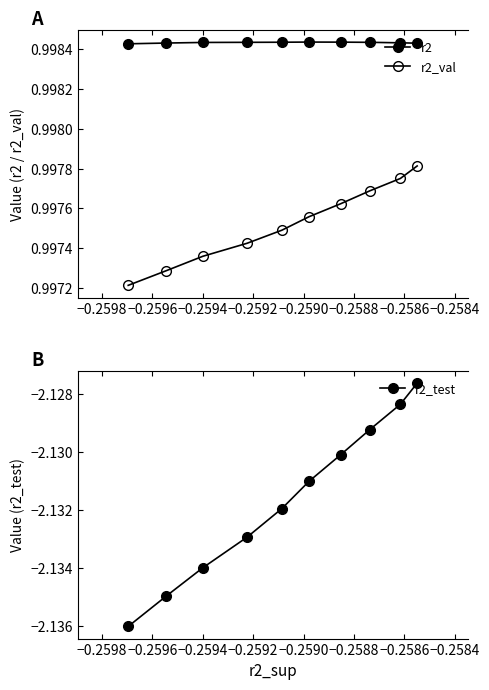

At which category does the chart reach its peak across all series?

−0.2592